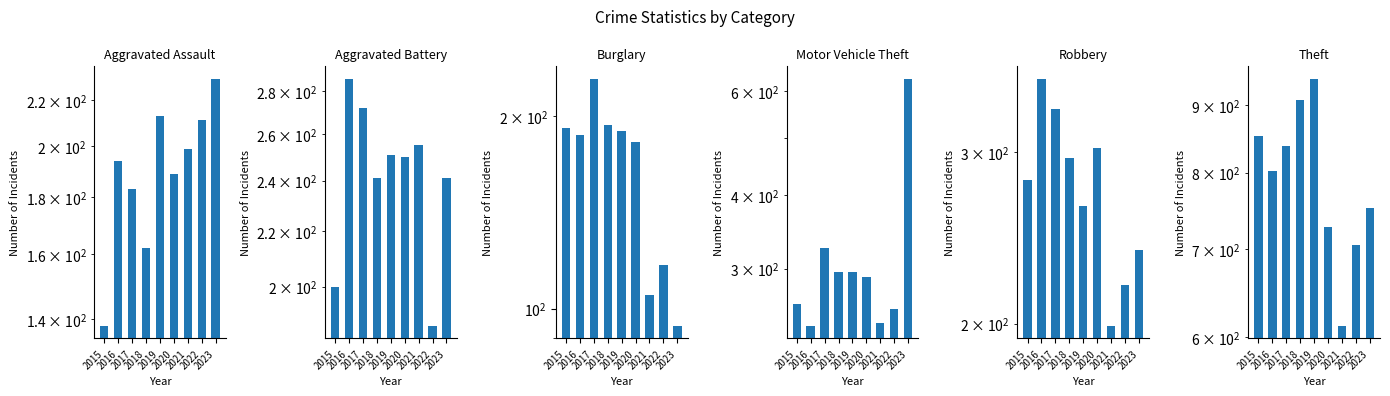

What value does the Aggravated Battery series have at 2016, to the nearest 5?

285